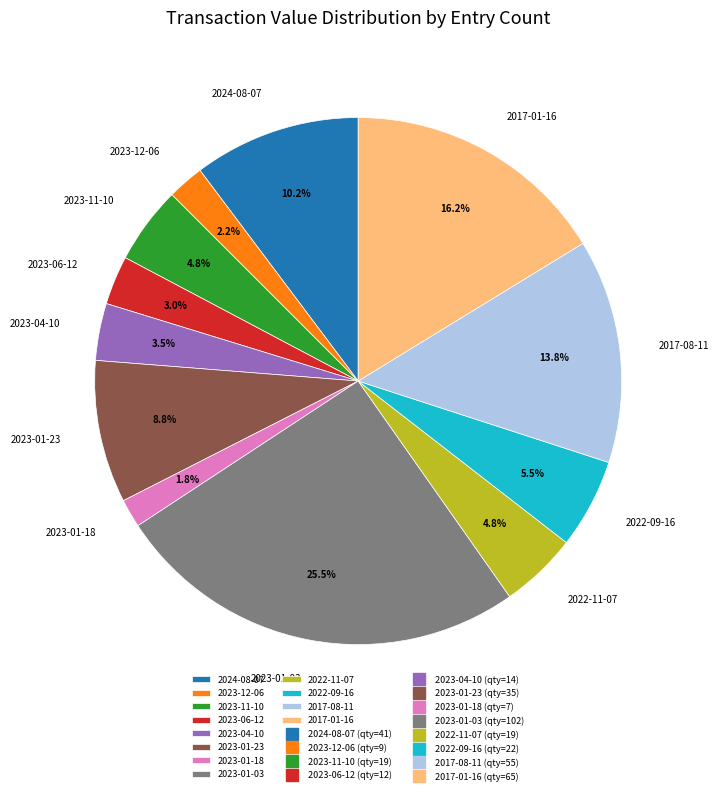

Does 2023-12-06 account for over 50% of the chart?

No